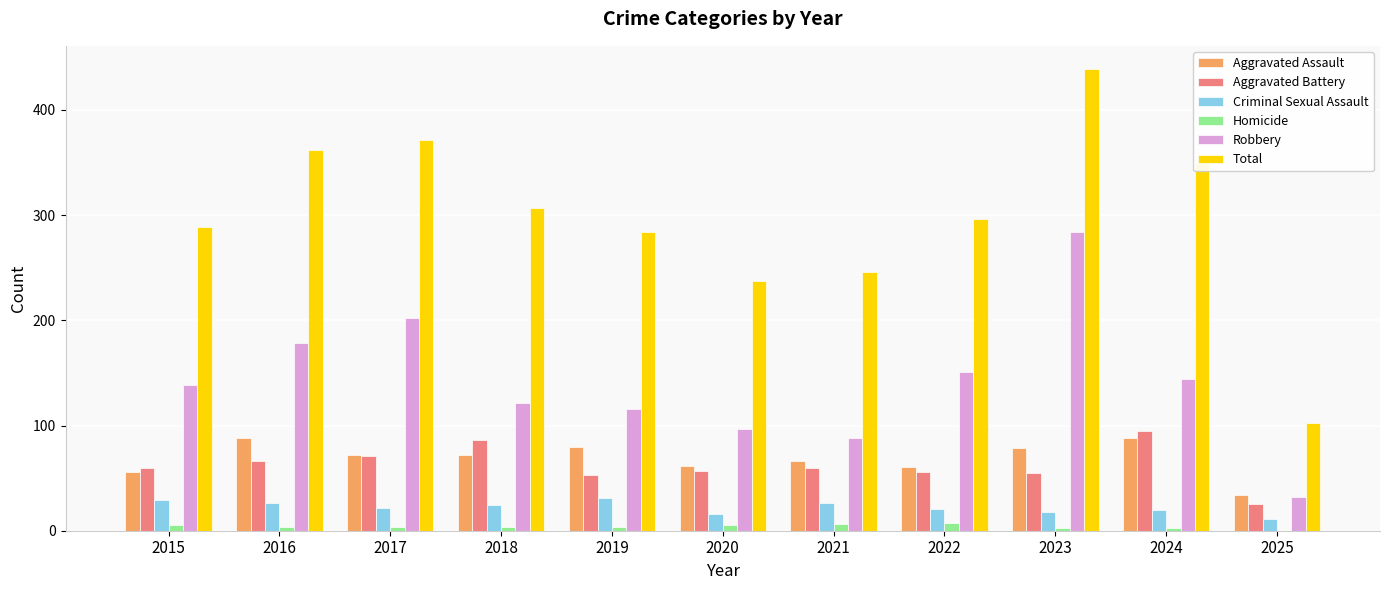

True or false: Aggravated Assault has a value of 62 at 2020.

True